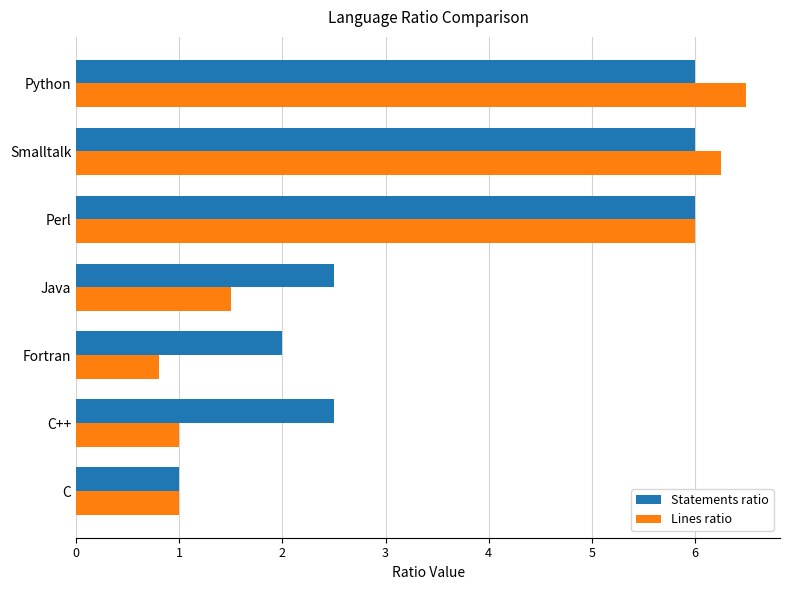

True or false: Lines ratio has a value of 1.3 at Fortran.

False